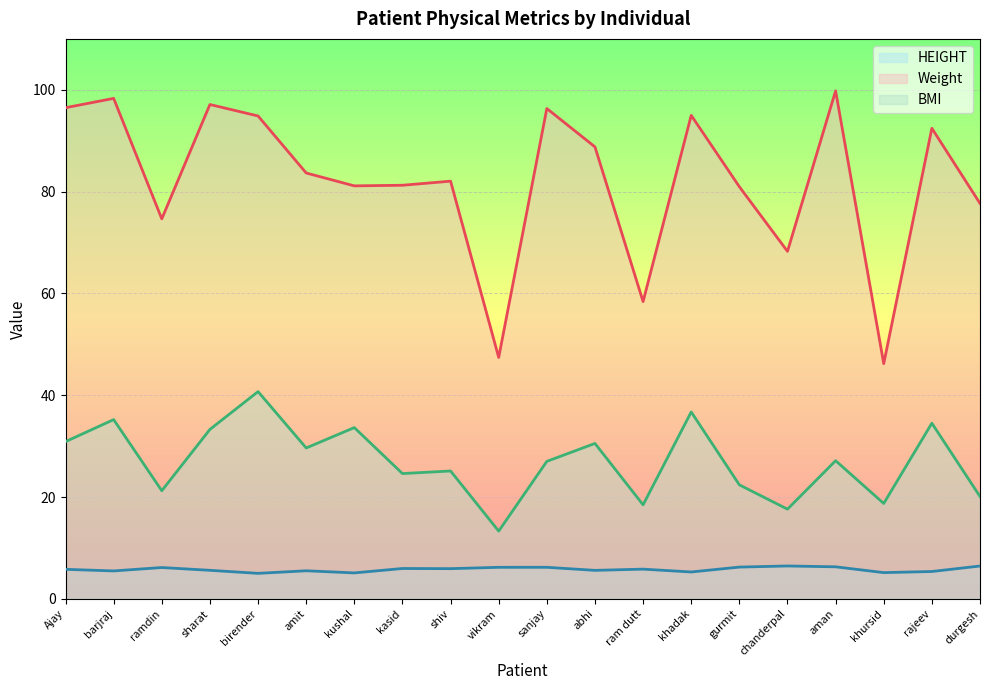

Reading left to right, what are all the values shown in this chart?

HEIGHT: Ajay=5.8	barjraj=5.5	ramdin=6.2	sharat=5.6	birender=5.0	amit=5.5	kushal=5.1	kasid=6.0	shiv=5.9	vikram=6.2	sanjay=6.2	abhi=5.6	ram dutt=5.8	khadak=5.3	gurmit=6.2	chanderpal=6.5	aman=6.3	khursid=5.2	rajeev=5.4	durgesh=6.4
Weight: Ajay=96.5	barjraj=98.3	ramdin=74.6	sharat=97.1	birender=94.9	amit=83.7	kushal=81.1	kasid=81.2	shiv=82.1	vikram=47.4	sanjay=96.3	abhi=88.8	ram dutt=58.4	khadak=95.0	gurmit=81.0	chanderpal=68.3	aman=99.8	khursid=46.2	rajeev=92.4	durgesh=77.7
BMI: Ajay=30.9	barjraj=35.2	ramdin=21.2	sharat=33.3	birender=40.7	amit=29.6	kushal=33.6	kasid=24.6	shiv=25.1	vikram=13.3	sanjay=27.0	abhi=30.5	ram dutt=18.5	khadak=36.7	gurmit=22.4	chanderpal=17.6	aman=27.1	khursid=18.7	rajeev=34.5	durgesh=20.1